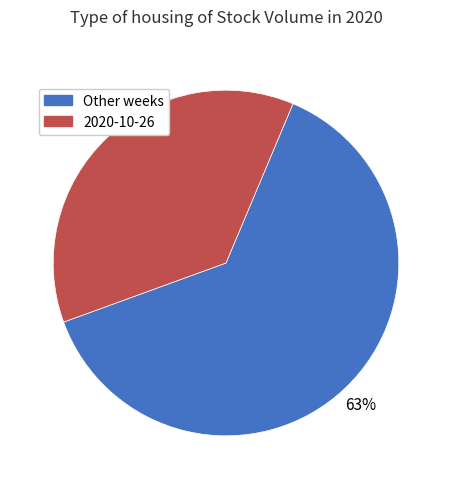

Count the number of slices in the pie.

2